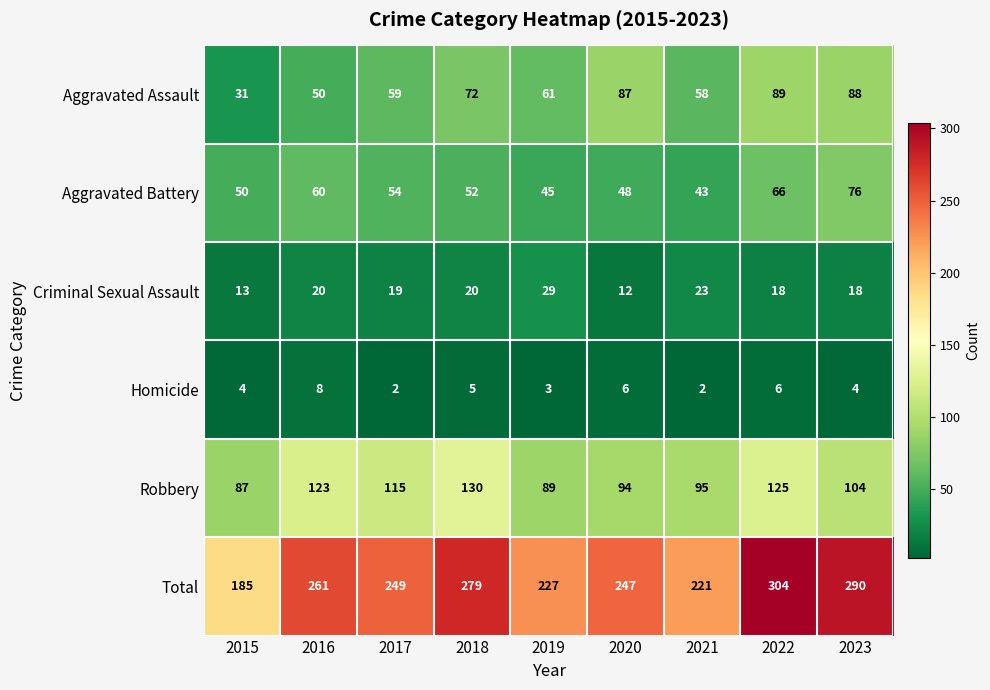

List the series in order of their peak value, lowest first.

Homicide, Criminal Sexual Assault, Aggravated Battery, Aggravated Assault, Robbery, Total